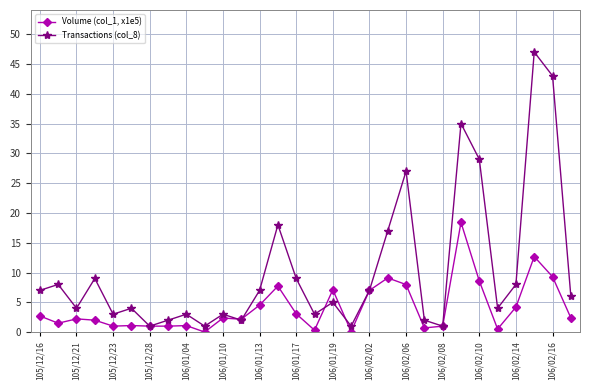

In Transactions (col_8), how many points are higher than both neighbors (excluding endpoints)?

10